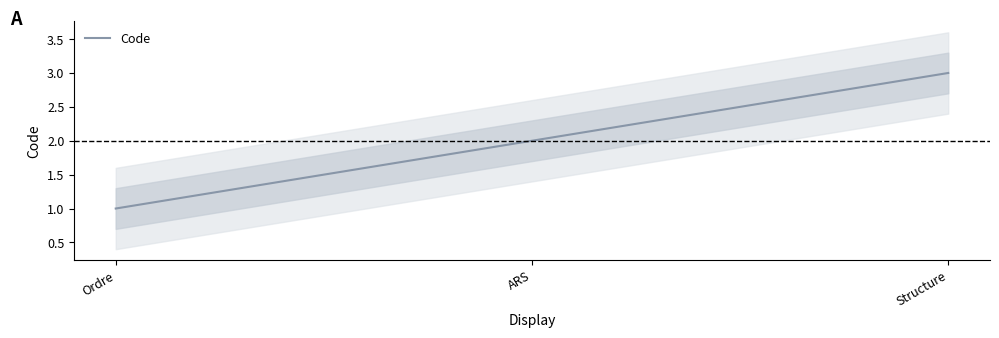

Which category has the lowest value across all series?

Ordre